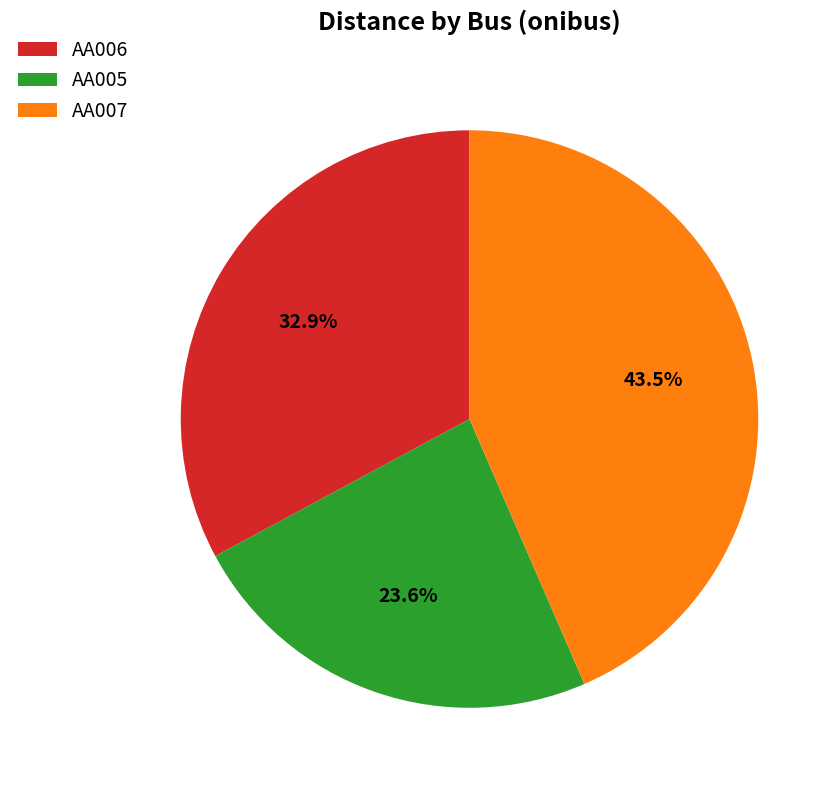

Which has a higher value, AA007 or AA006?

AA007